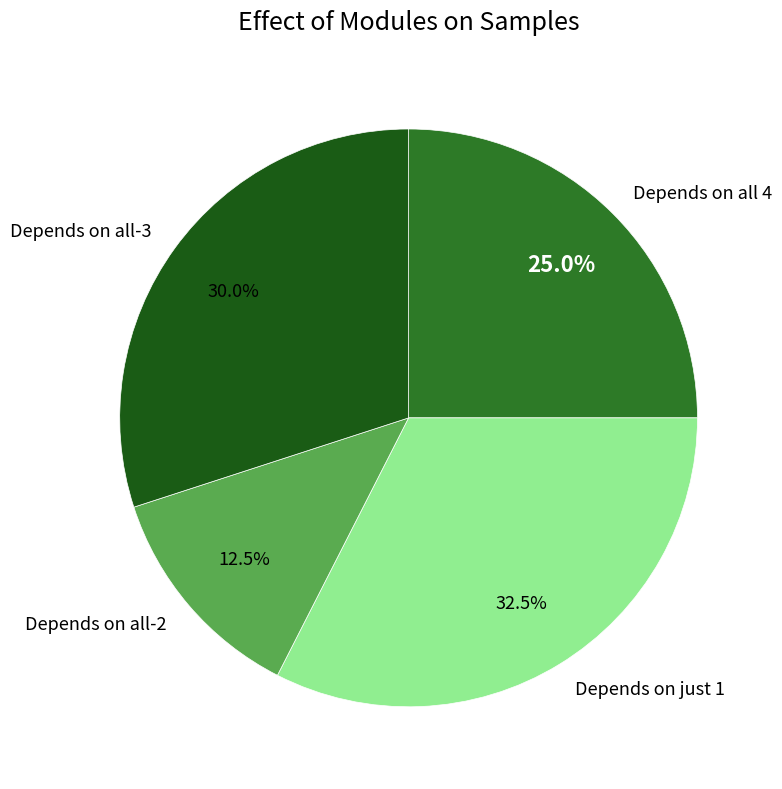

Rank the categories by value from highest to lowest.

Depends on just 1, Depends on all-3, Depends on all 4, Depends on all-2